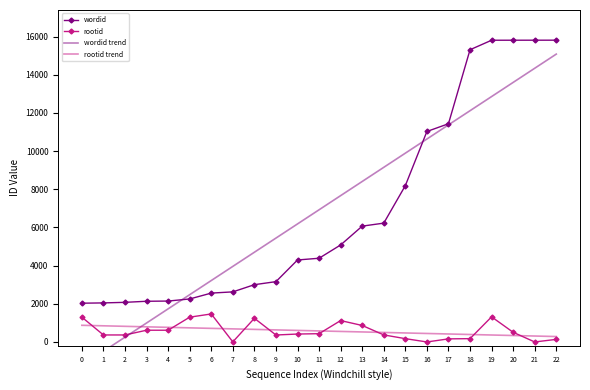

Which category has the highest value in the wordid trend series?

22